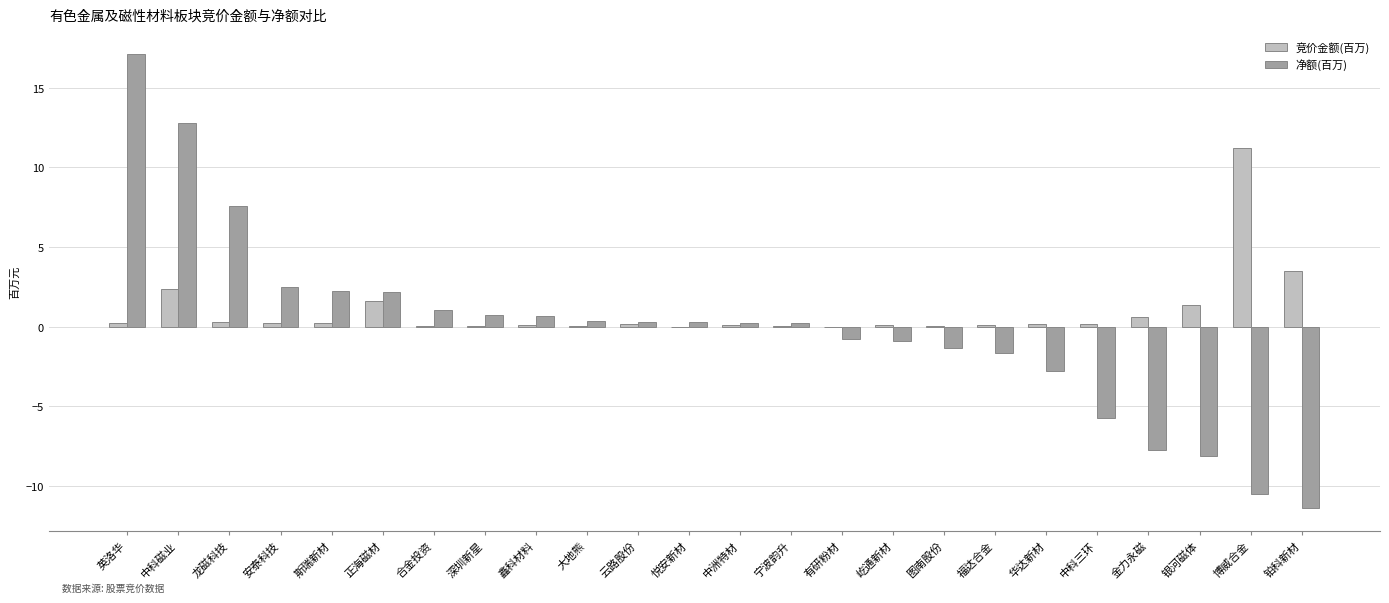

Which series changed the most between 斯瑞新材 and 福达合金?

净额(百万)